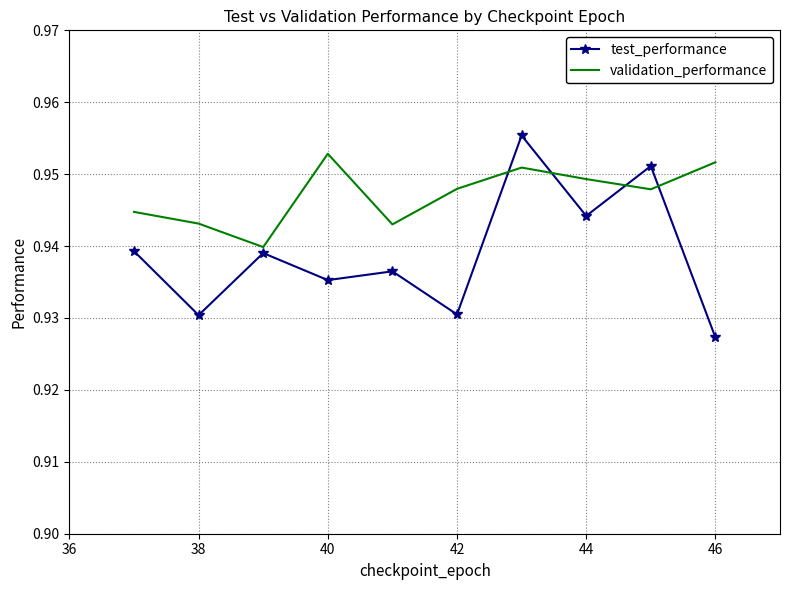

Which series has the largest total across all categories?

validation_performance